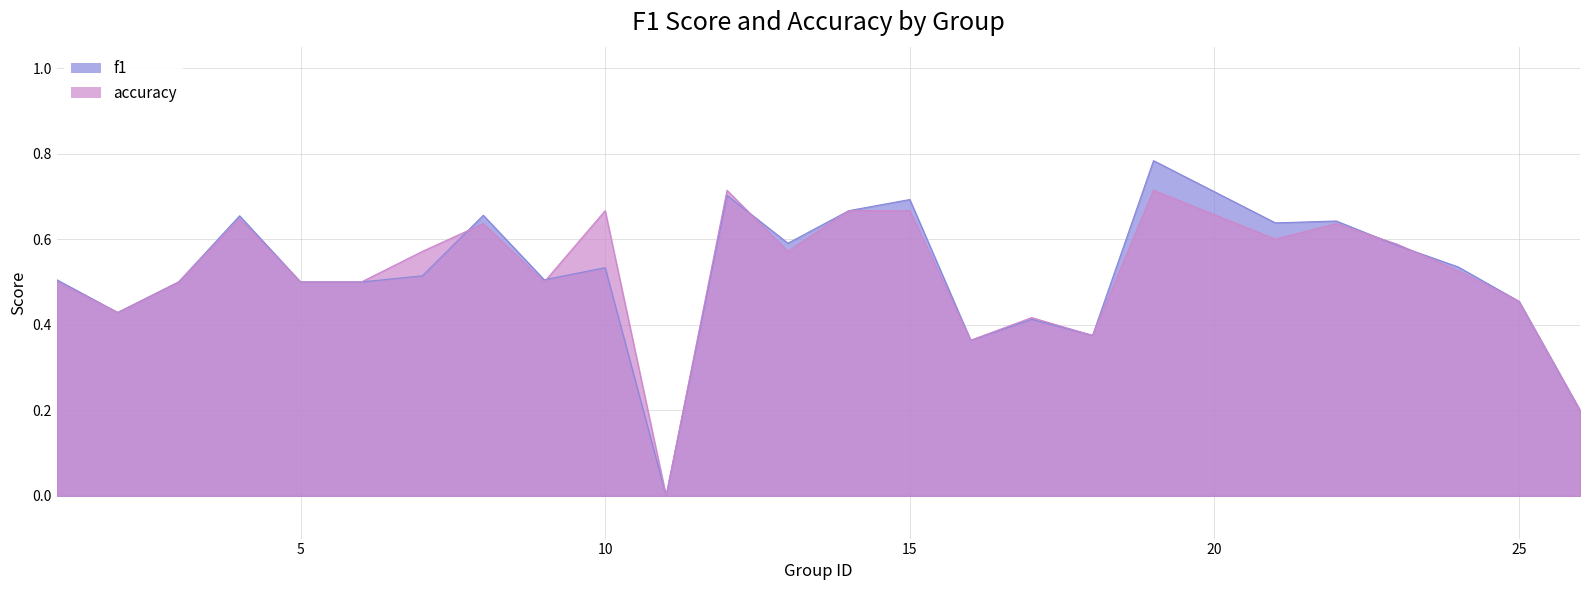

True or false: f1 has a value of 0.4 at 14.

False